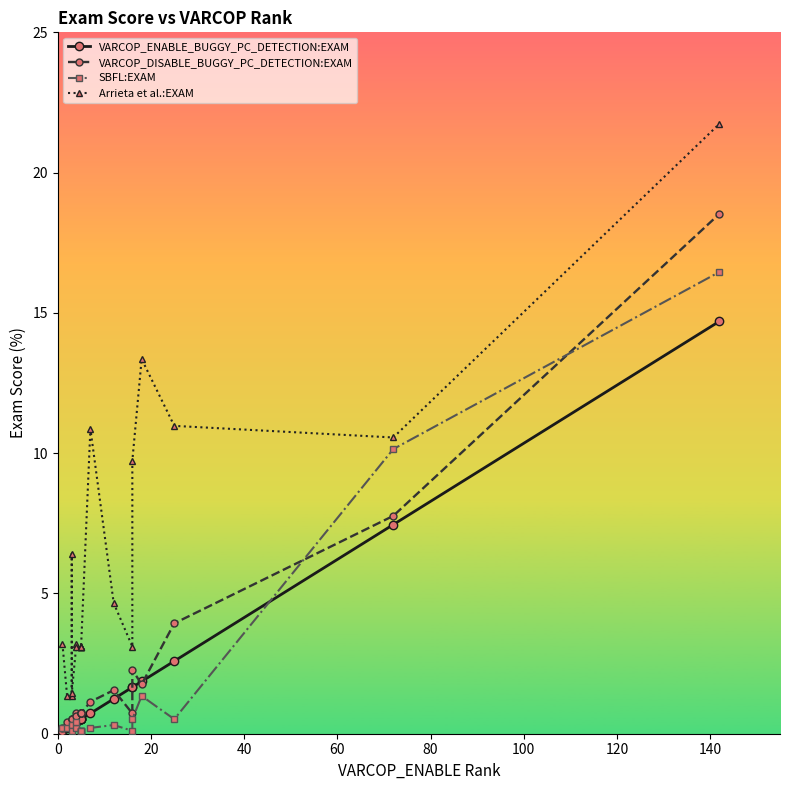

How many lines are shown in the chart?

4